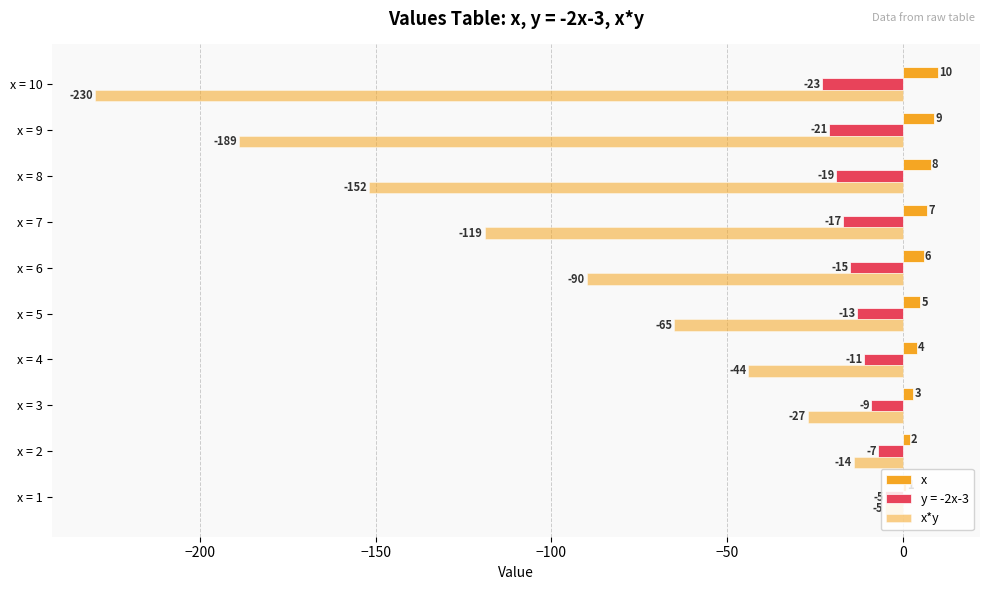

How many values in the y = -2x-3 series are below -13?

5